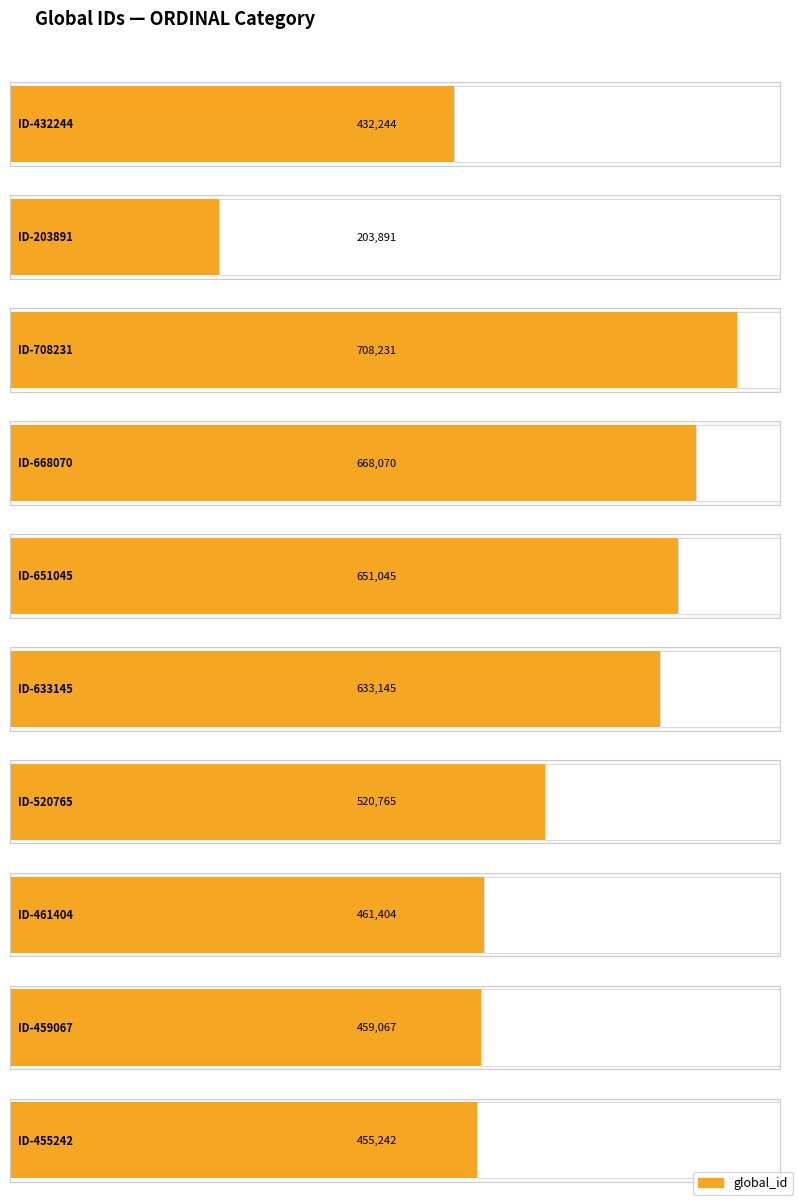

What is the value of the 3rd bar from the left?

708231